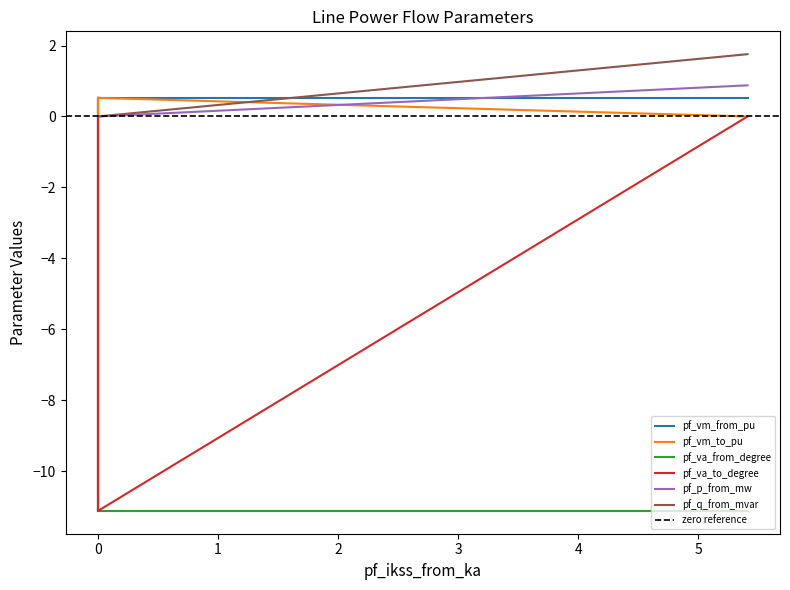

What is the maximum value for pf_p_from_mw?

0.9